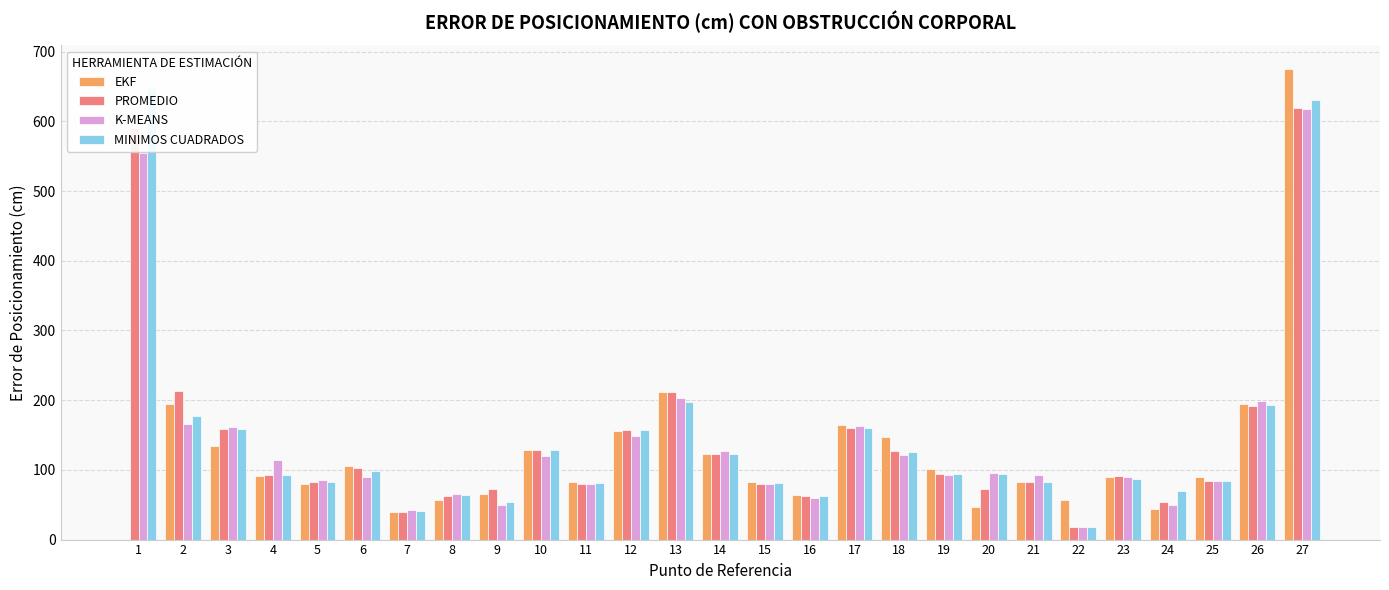

At how many categories does at least one series exceed 103?

13